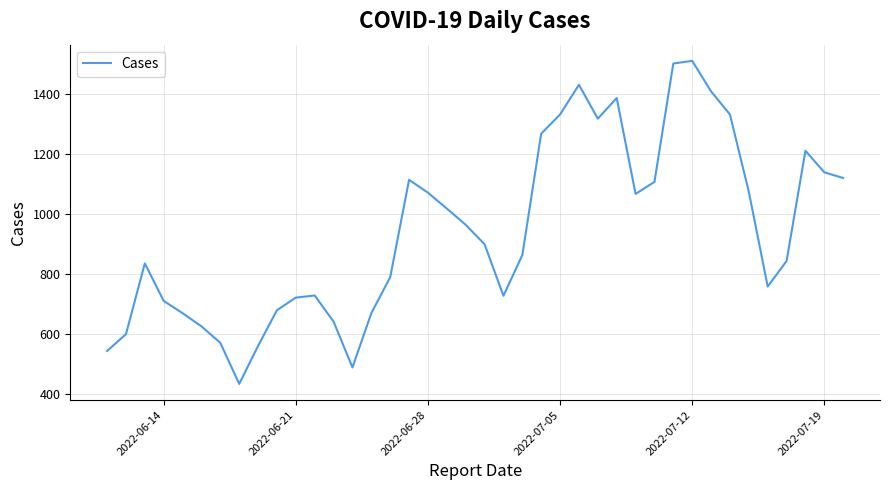

What is the minimum value shown in the chart?

433